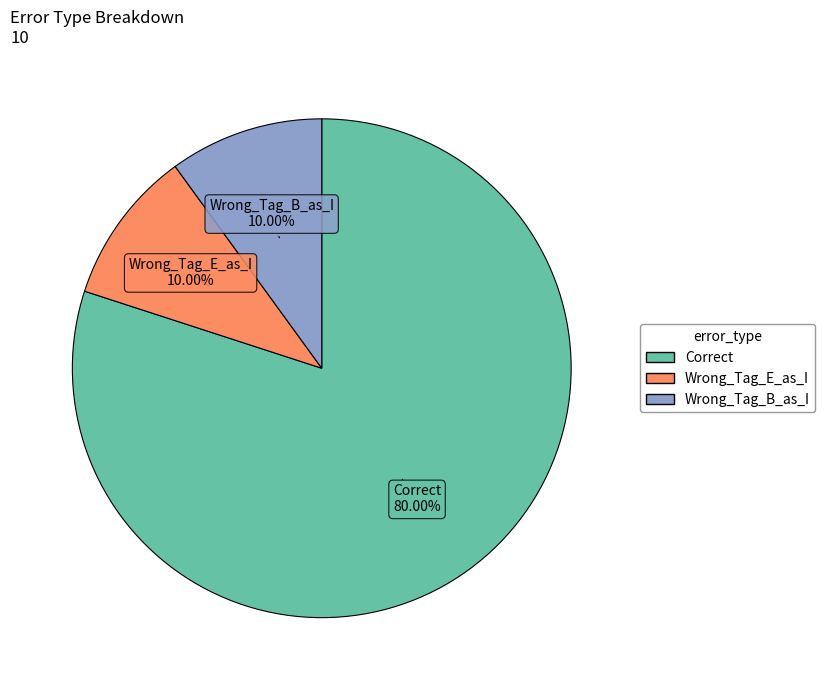

What is the ratio of the value at Wrong_Tag_B_as_I to the value at Wrong_Tag_E_as_I?

1.0